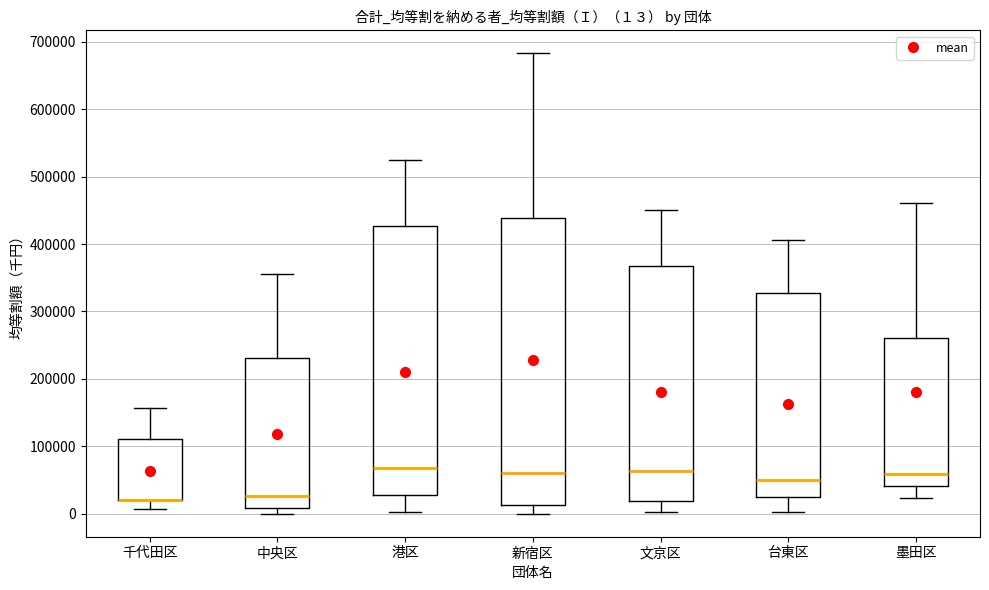

Which box is the tallest, from its lower edge to its upper edge?

新宿区